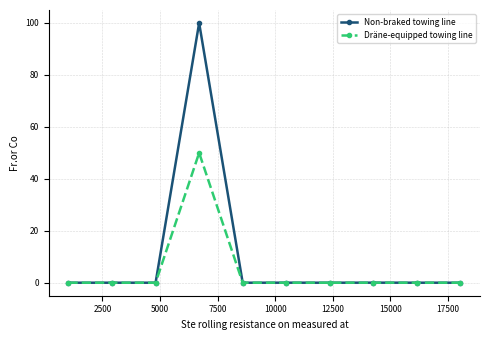

List the series in order of their overall mean, highest first.

Non-braked towing line, Dräne-equipped towing line